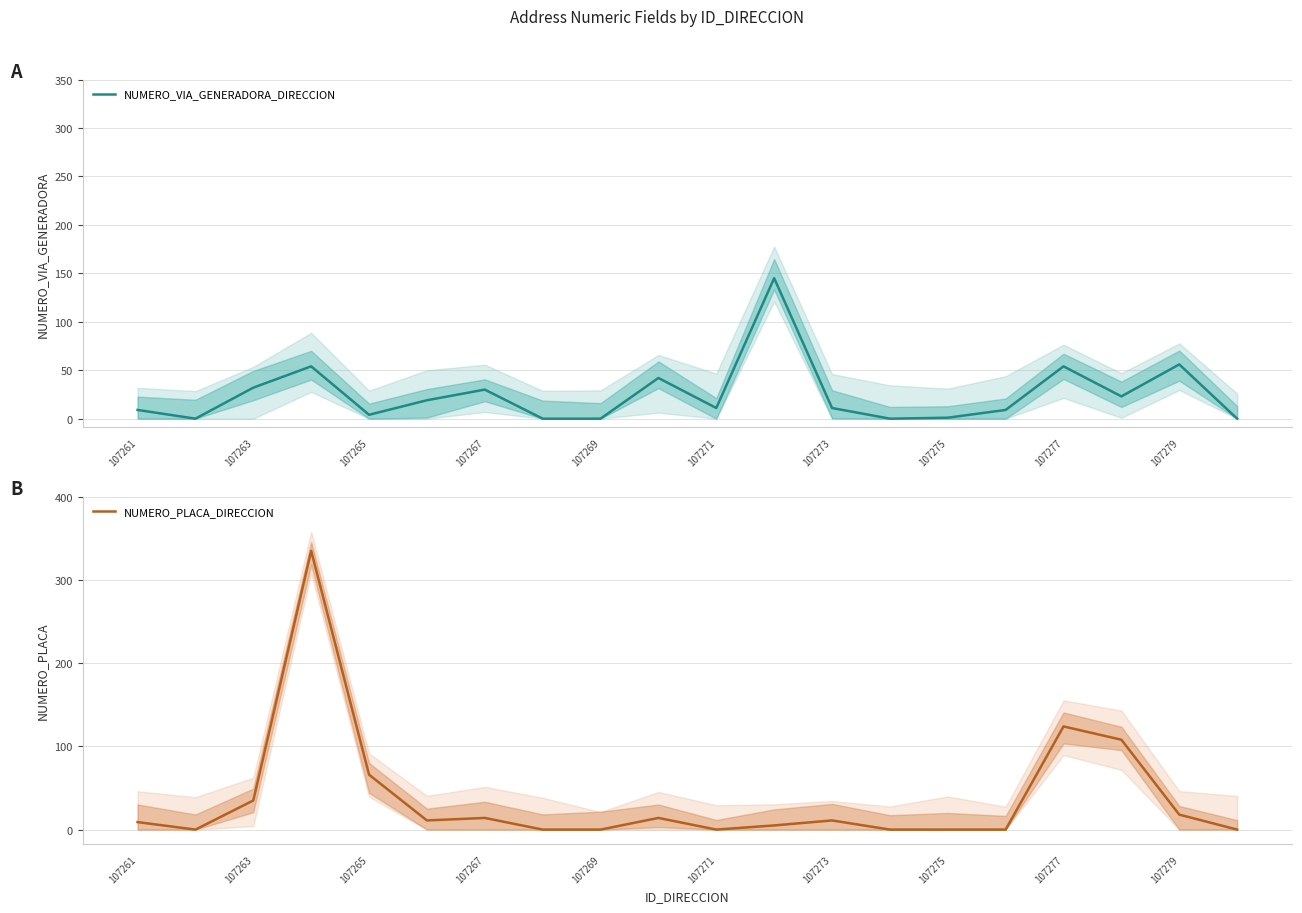

Is it true that NUMERO_PLACA_DIRECCION equals 156 at 17?

False